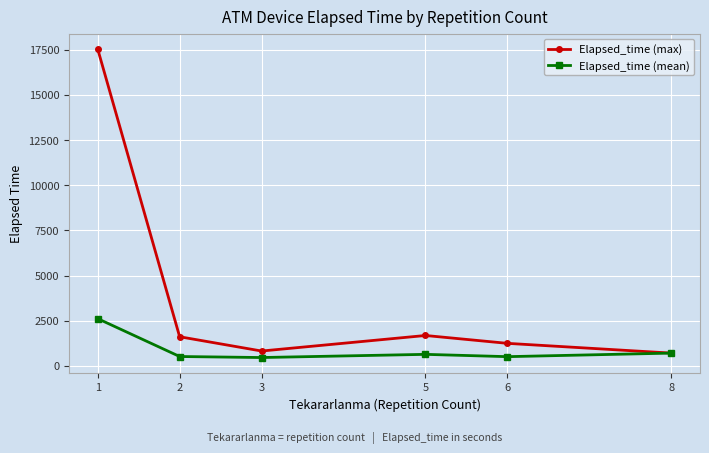

What are all the series names shown in the legend?

Elapsed_time (max), Elapsed_time (mean)